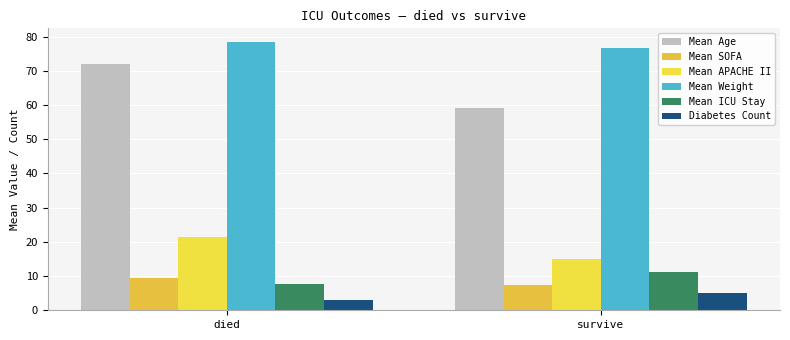

Does the chart contain stacked bars?

No